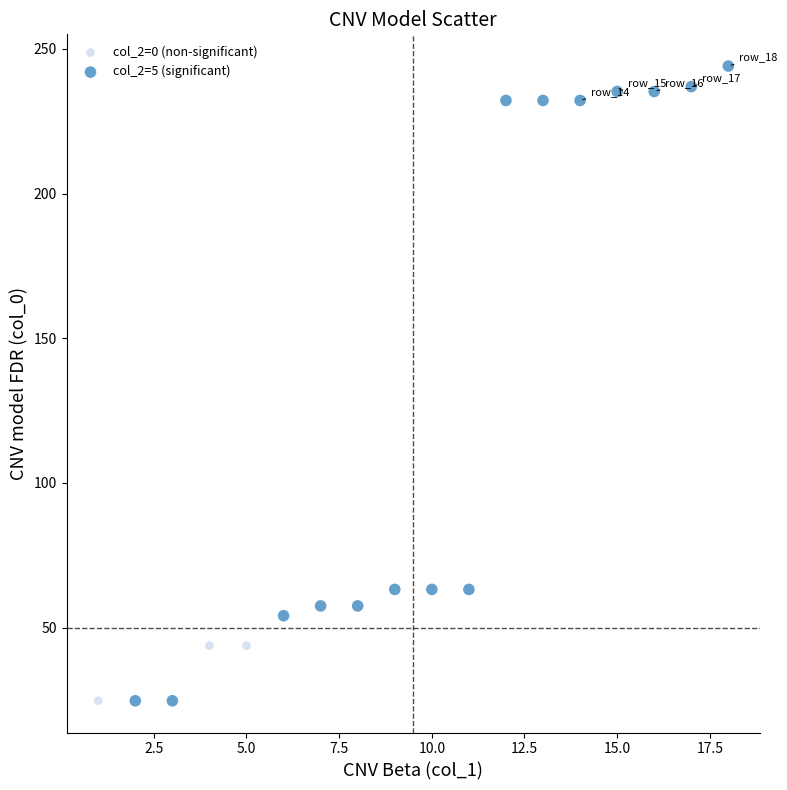

Which series reaches the maximum Y coordinate?

col_2=5 (significant)